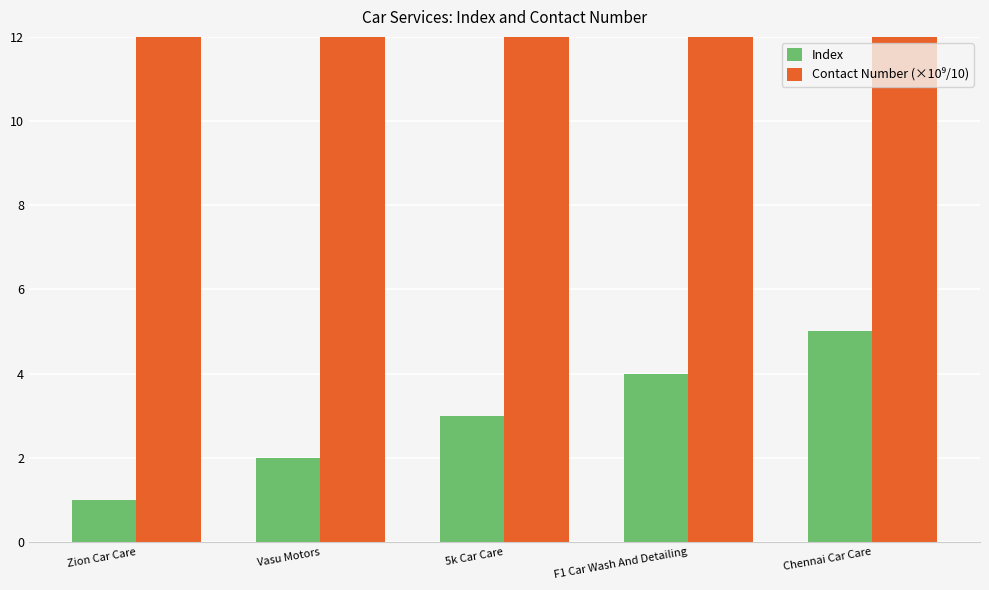

Reading left to right, list all the values displayed in this chart.

Index: 1.0	2.0	3.0	4.0	5.0
Contact Number (×10⁹/10): 79.5	79.5	70.5	79.5	79.5